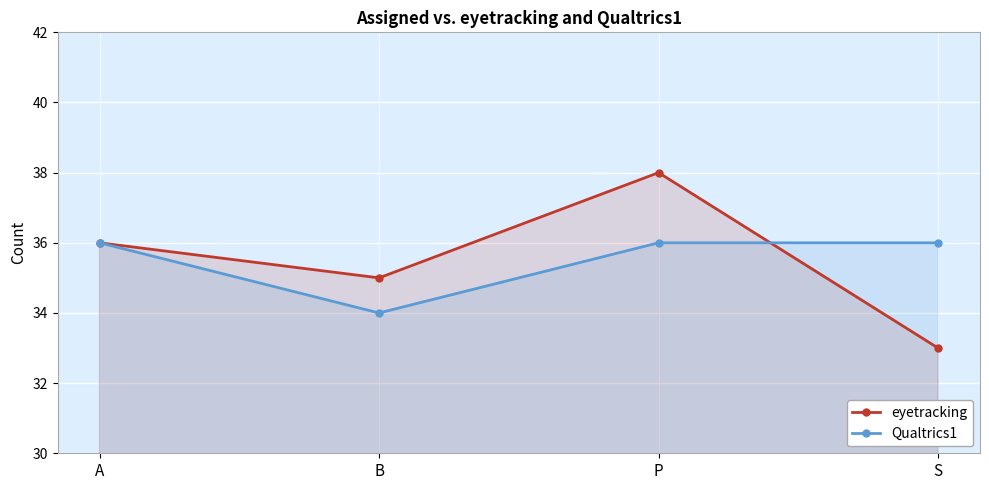

What is the difference between the eyetracking values at P and S?

5